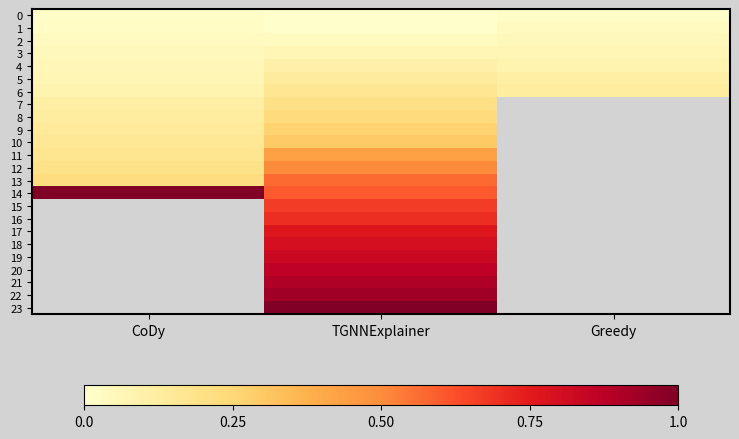

At how many categories does at least one series exceed 0?

3